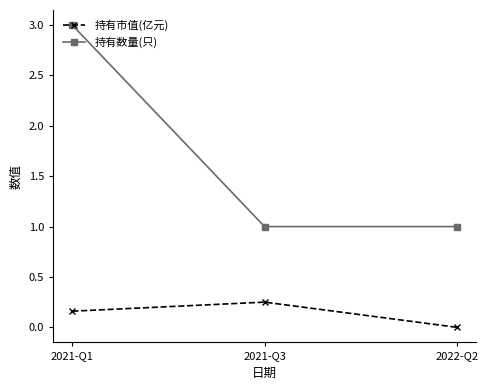

What is the label of the 3rd point from the right?

2021-Q1